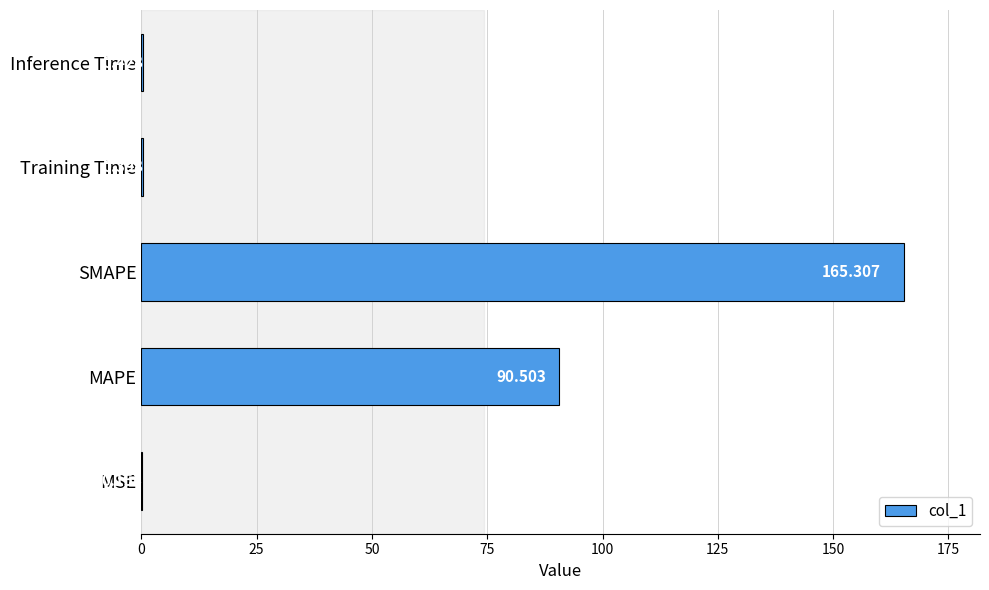

Between SMAPE and Inference Time, which is larger?

SMAPE